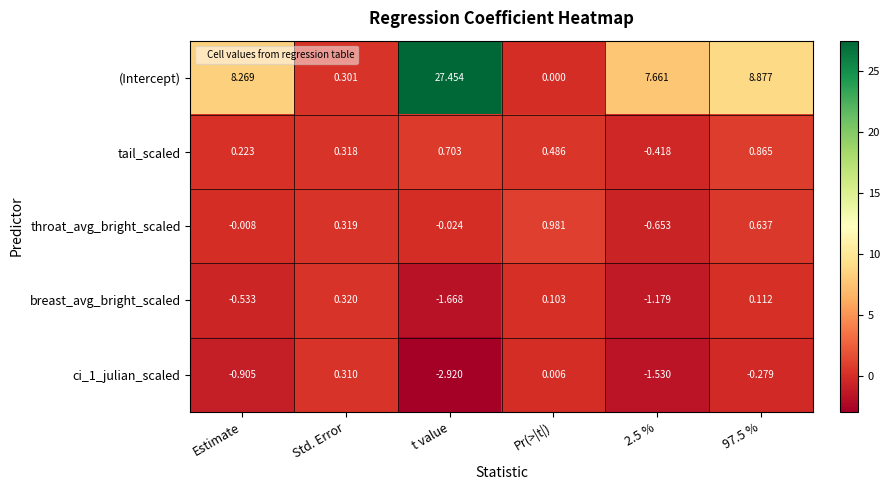

Which label corresponds to the smallest value in the chart?

t value